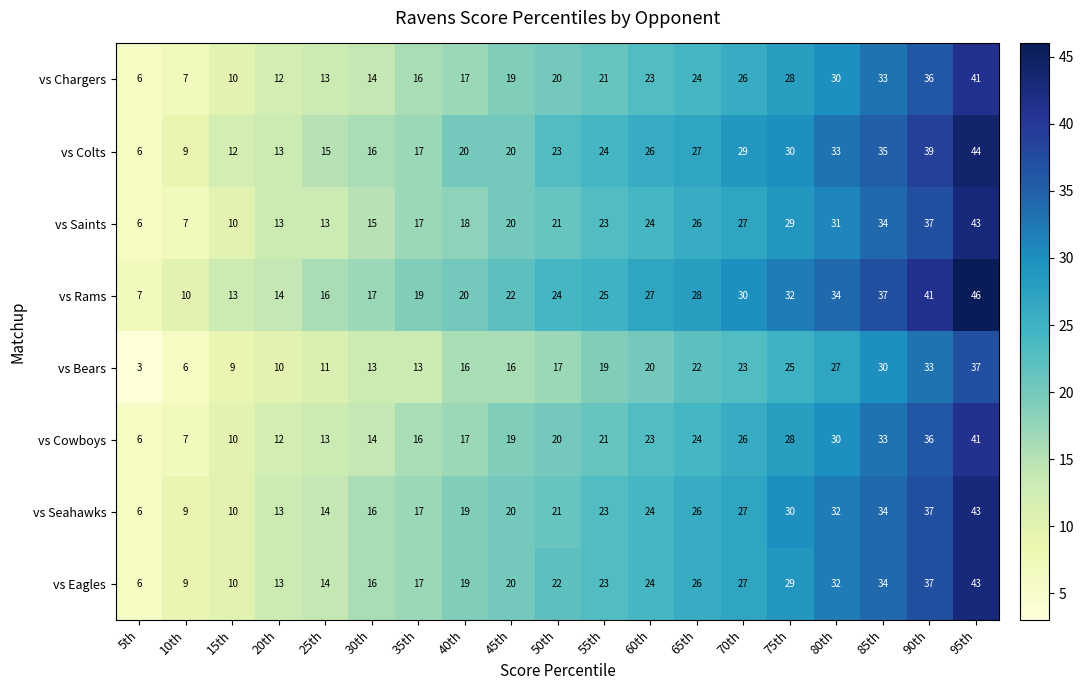

At which label does vs Seahawks reach its minimum?

5th